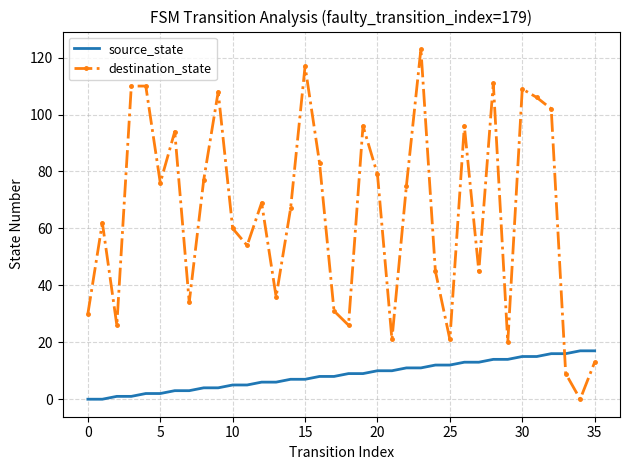

What is the highest value of the source_state series?

17